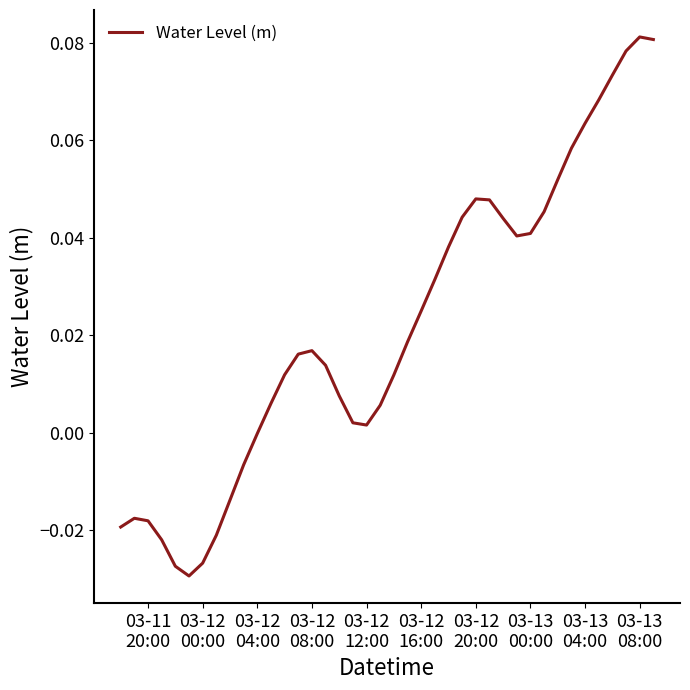

How many points are lower than both their immediate neighbors (excluding endpoints)?

3